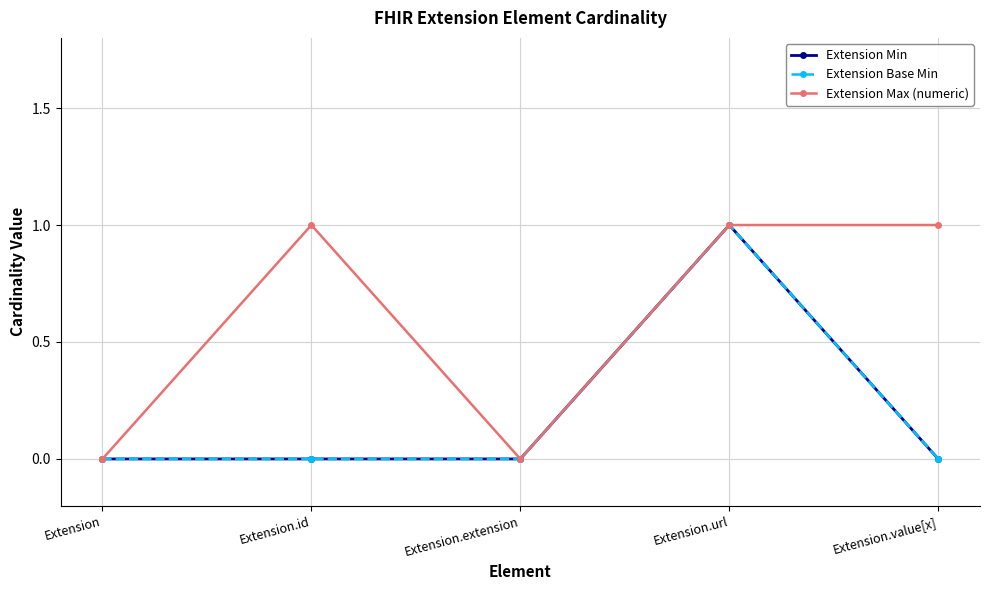

True or false: Extension Min has a value of 0 at Extension.value[x].

True